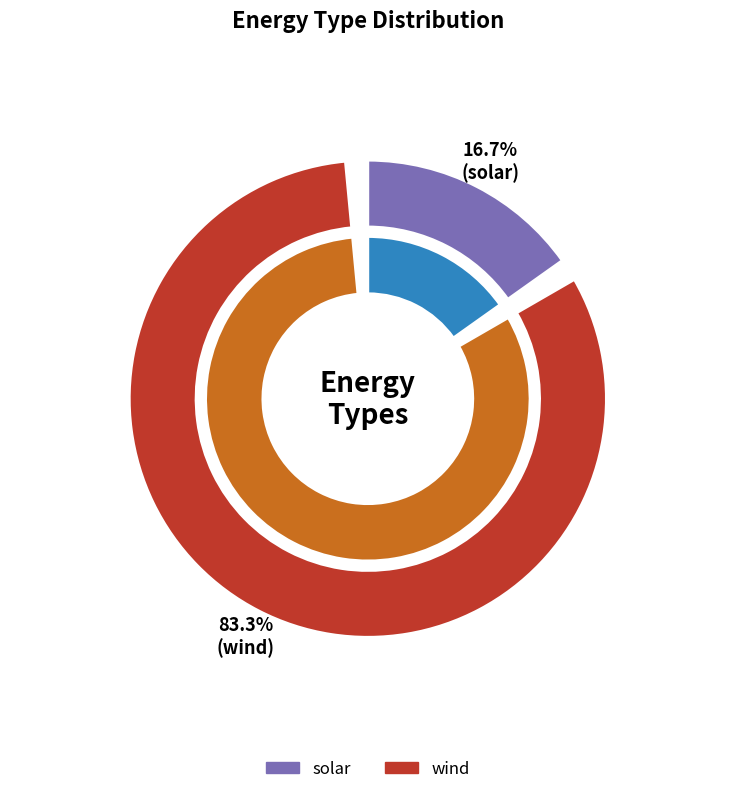

Which has a higher value, wind or solar?

wind